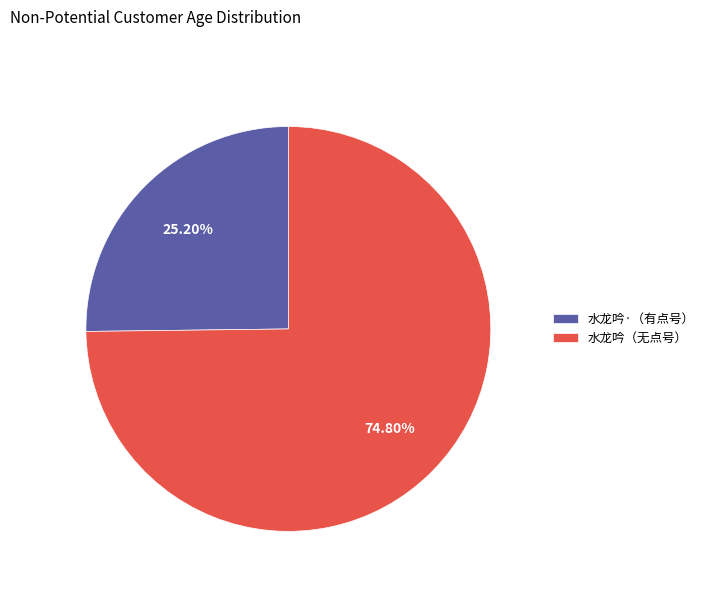

Which category has the biggest portion of the pie?

水龙吟（无点号）